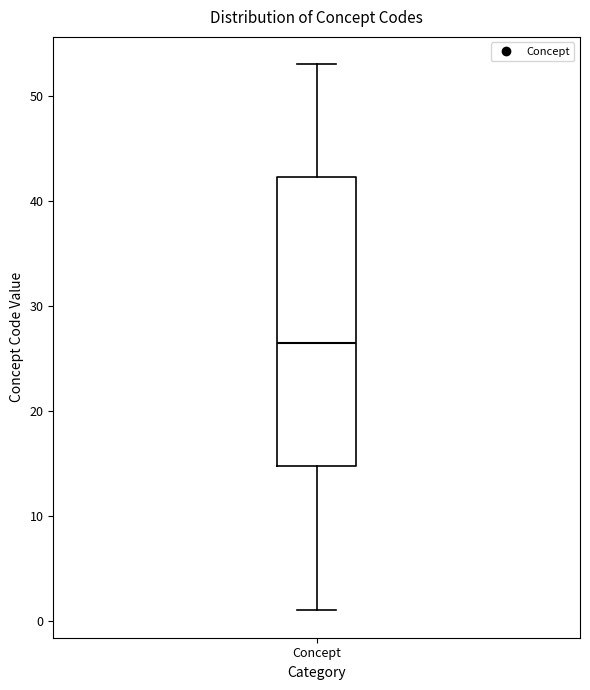

Transcribe this box plot: give where the median line is, the range the box spans, and where the two whiskers end, as read against the y-axis. The values are not printed on the chart, so give them approximately, as read against the axis.

median 27, box 15 to 42, whiskers 1 to 53